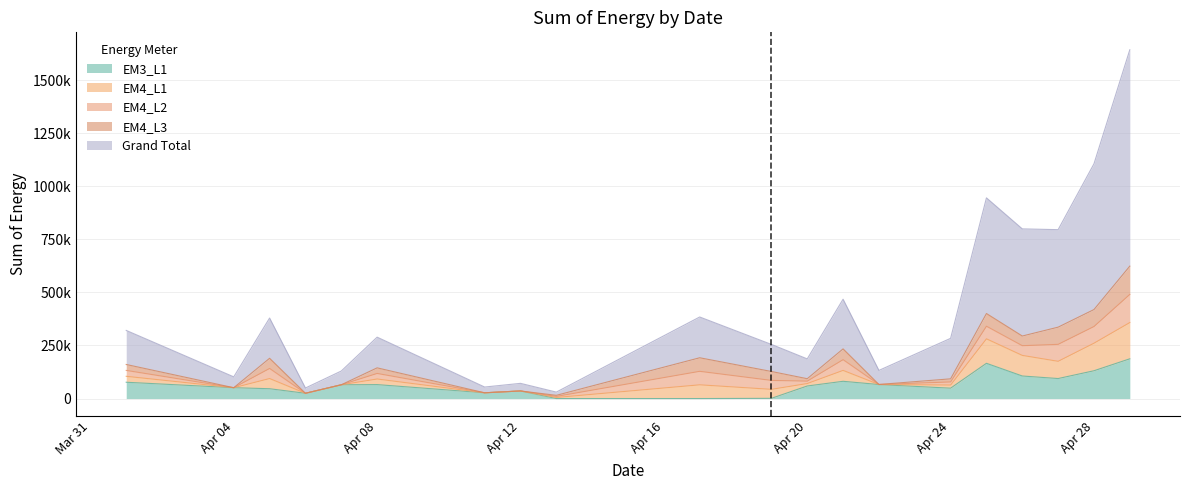

Which series has the largest total across all categories?

Grand Total